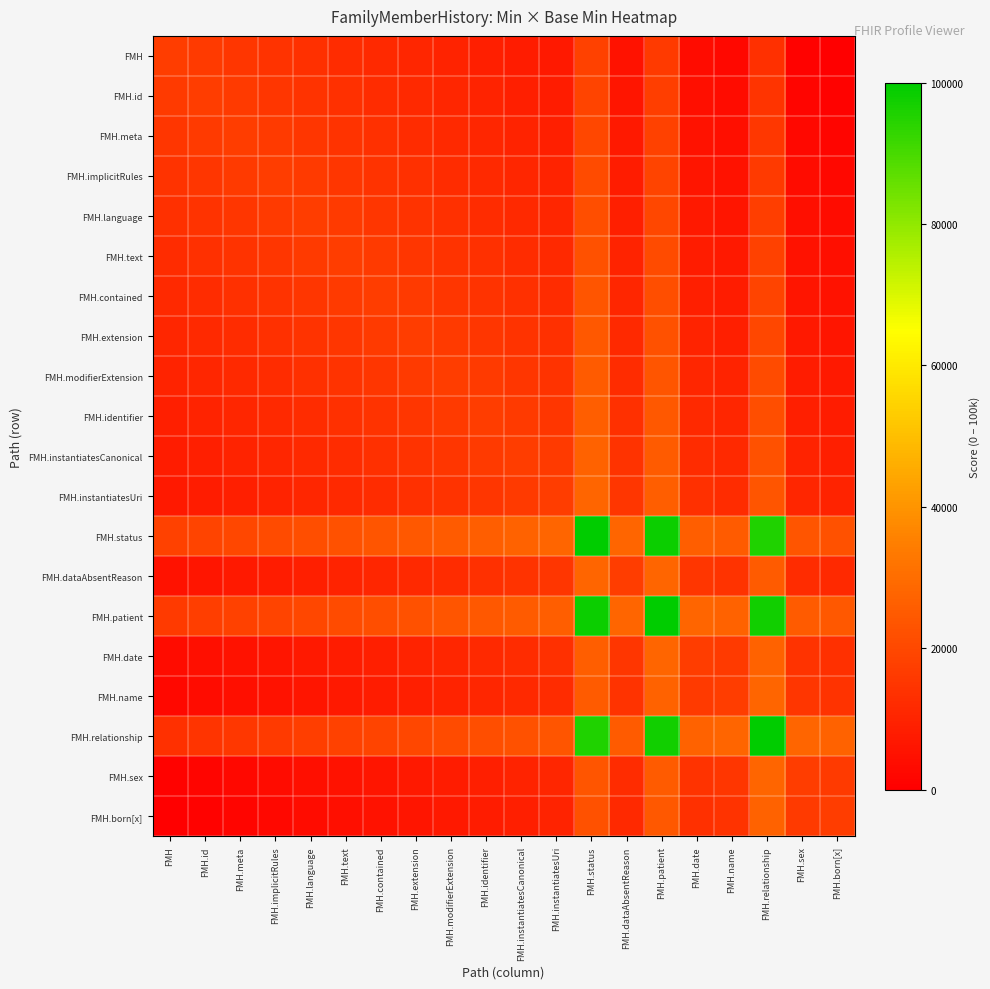

Which series has the largest range (max minus min)?

FMH.relationship